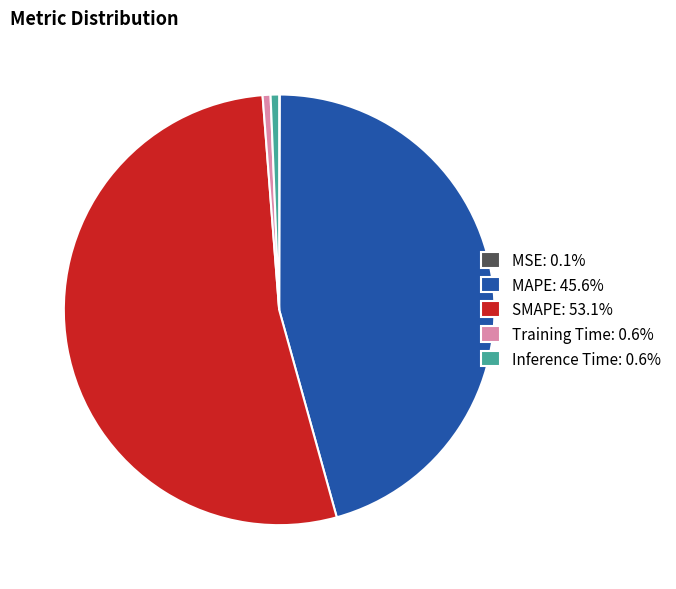

Is there any slice that represents more than half of the pie?

Yes